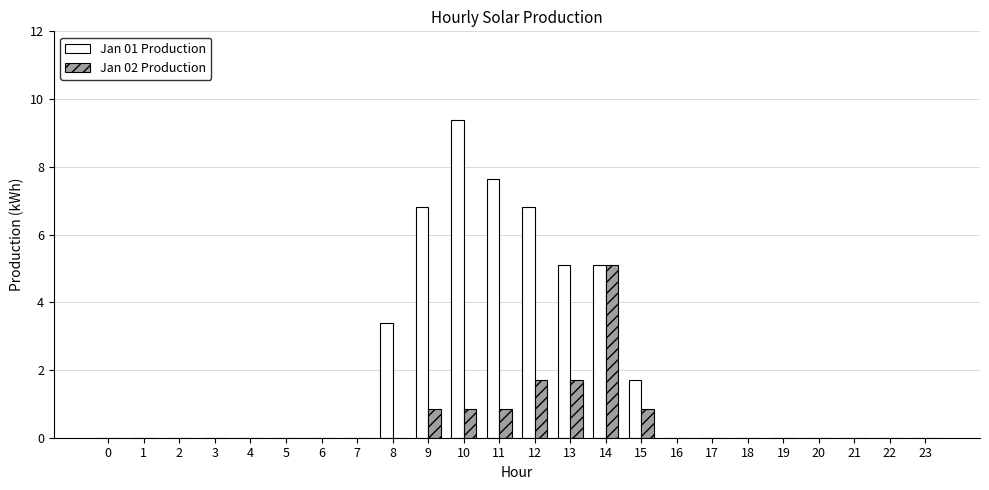

Which category has the highest value in the Jan 01 Production series?

10